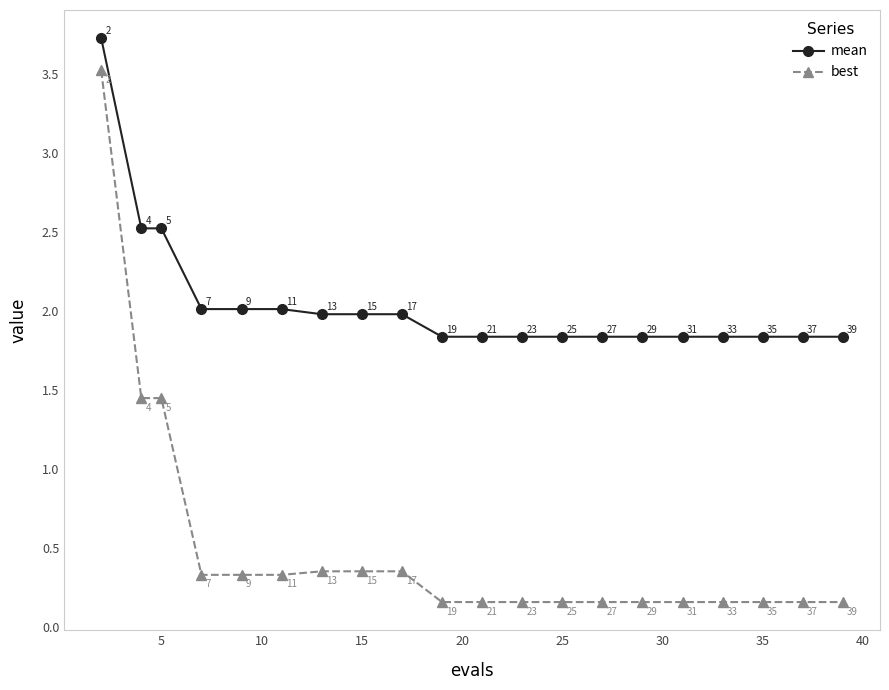

Rank the series by their average value, from highest to lowest.

mean, best